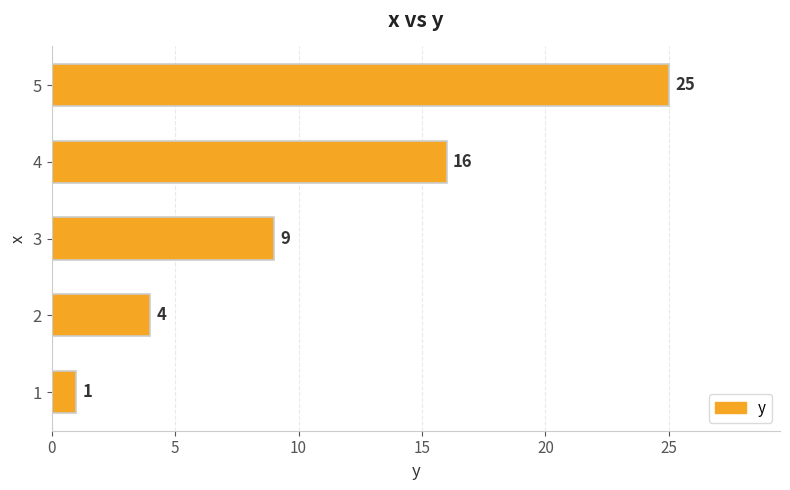

The chart shows a value of 3 at 4. True or false?

False